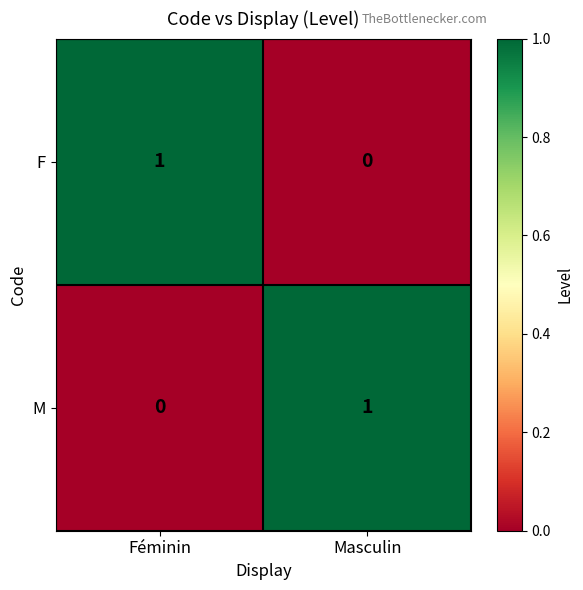

Where is M nearest to the value 0?

Féminin